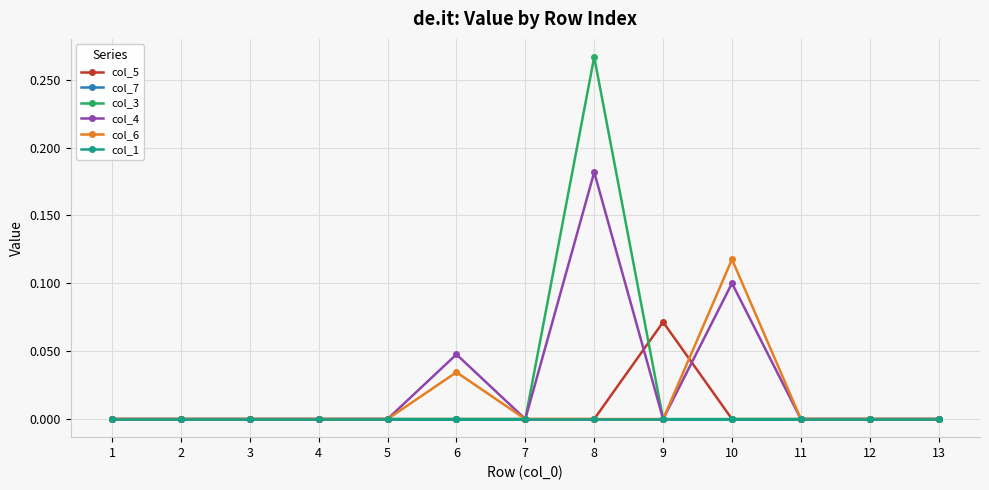

Does the chart have visible grid lines?

Yes